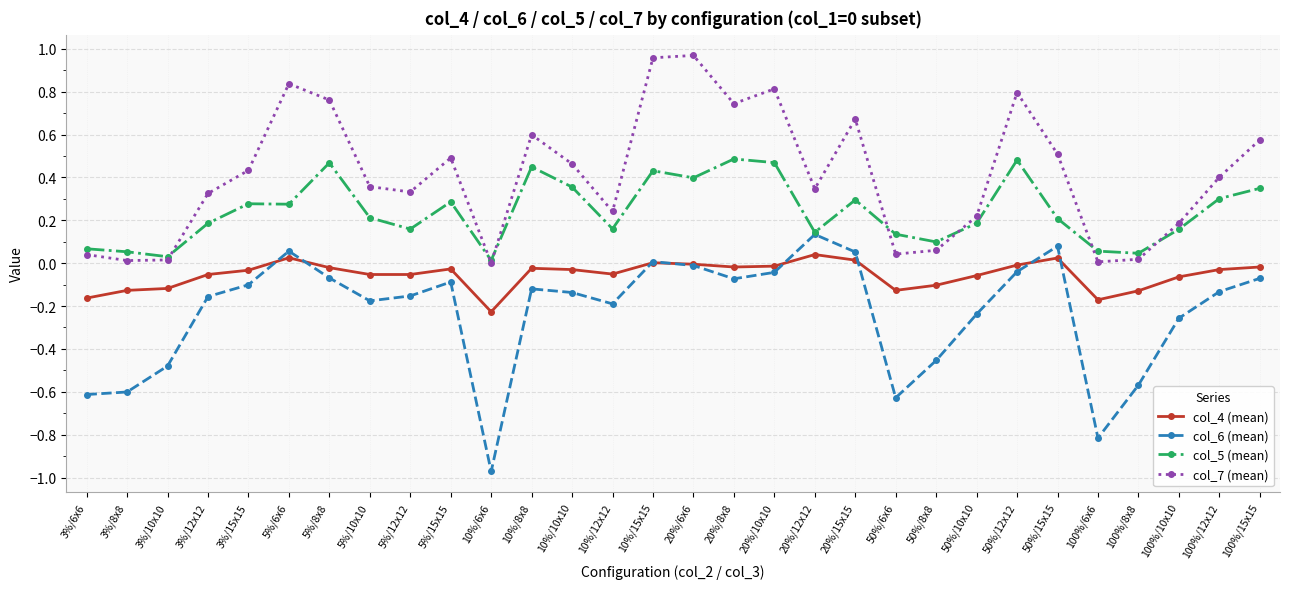

True or false: col_7 (mean) and col_6 (mean) intersect in this chart.

False